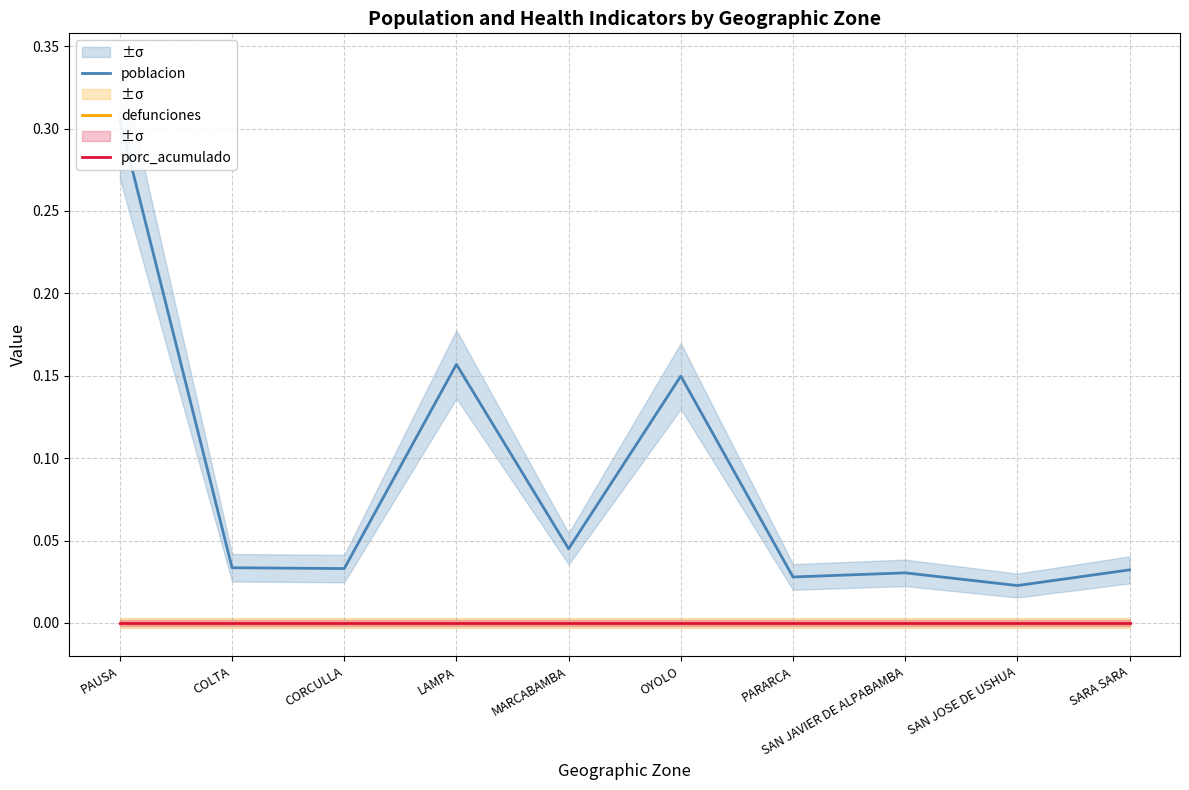

At which category does poblacion reach its first local peak?

LAMPA